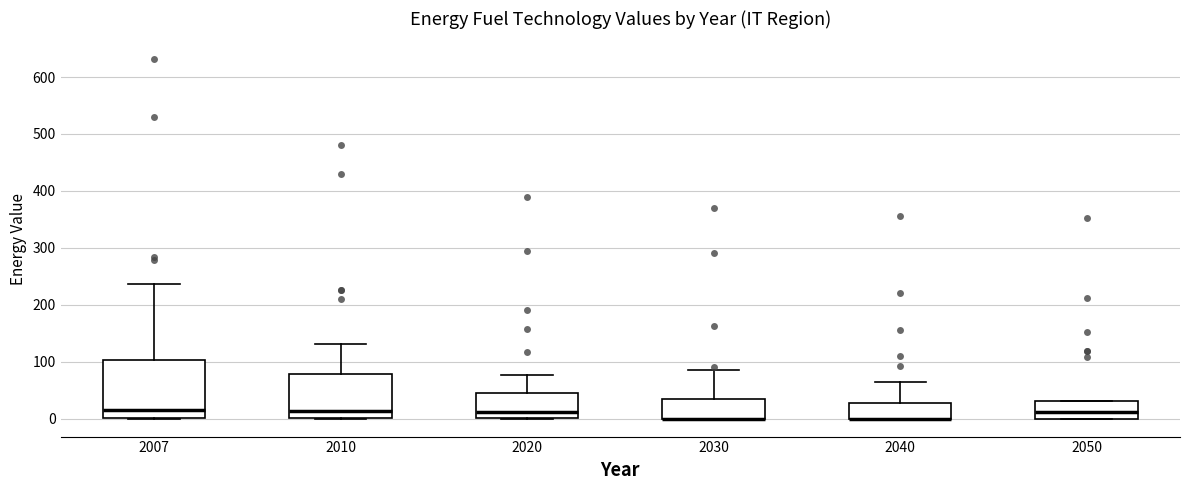

Reading left to right, read every box against the y-axis: the position of its median line, the range the box covers, and the ends of its whiskers. The values are not printed on the chart, so give them approximately, as read against the axis.

2007: median 10, box 0 to 100, whiskers 0 to 240
2010: median 10, box 0 to 80, whiskers 0 to 130
2020: median 10, box 0 to 50, whiskers 0 to 80
2030: median 0 (drawn on the box's lower edge), box 0 to 40, whiskers 0 to 90
2040: median 0 (drawn on the box's lower edge), box 0 to 30, whiskers 0 to 60
2050: median 10, box 0 to 30, whiskers 0 to 30